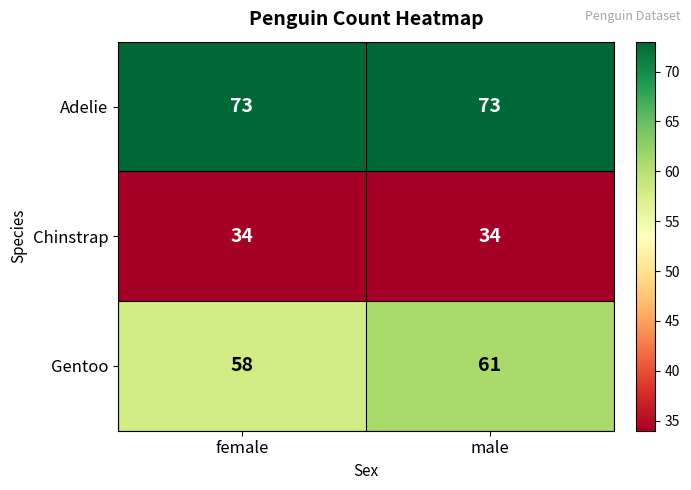

What is the highest value of the Chinstrap series?

34